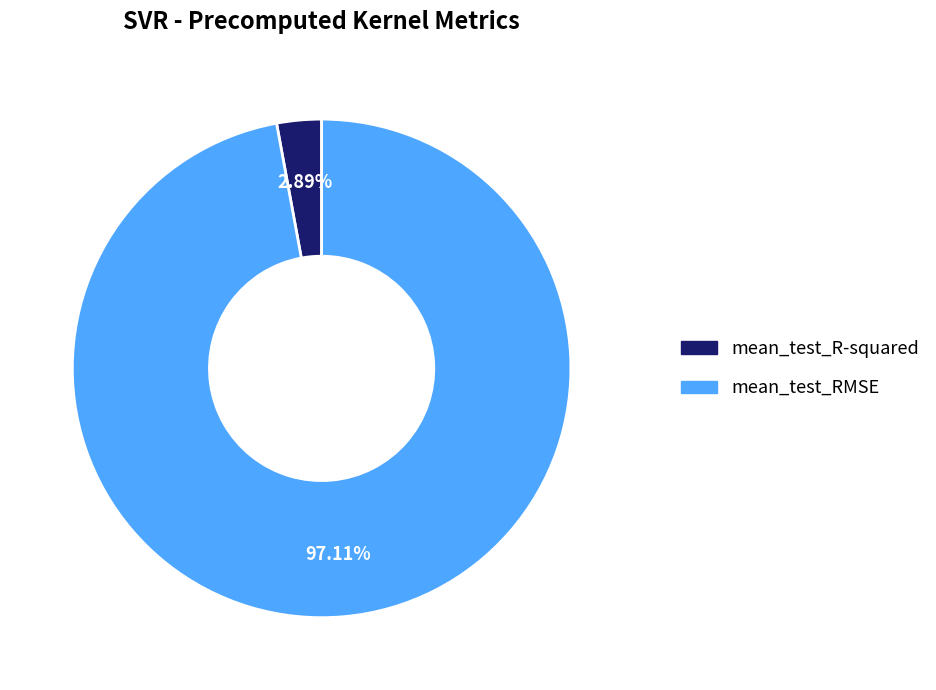

Count the number of slices in the pie.

2